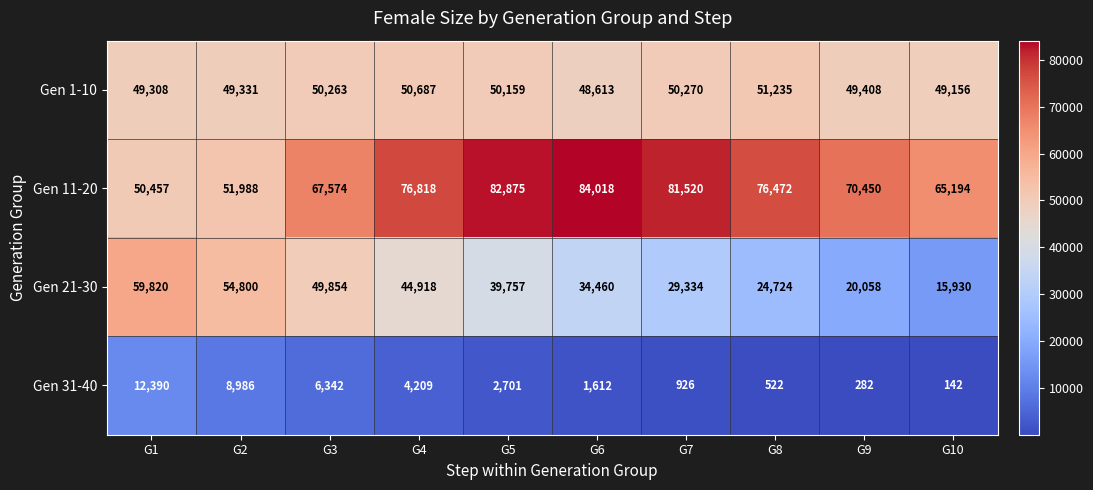

Count the number of categories in the chart.

10